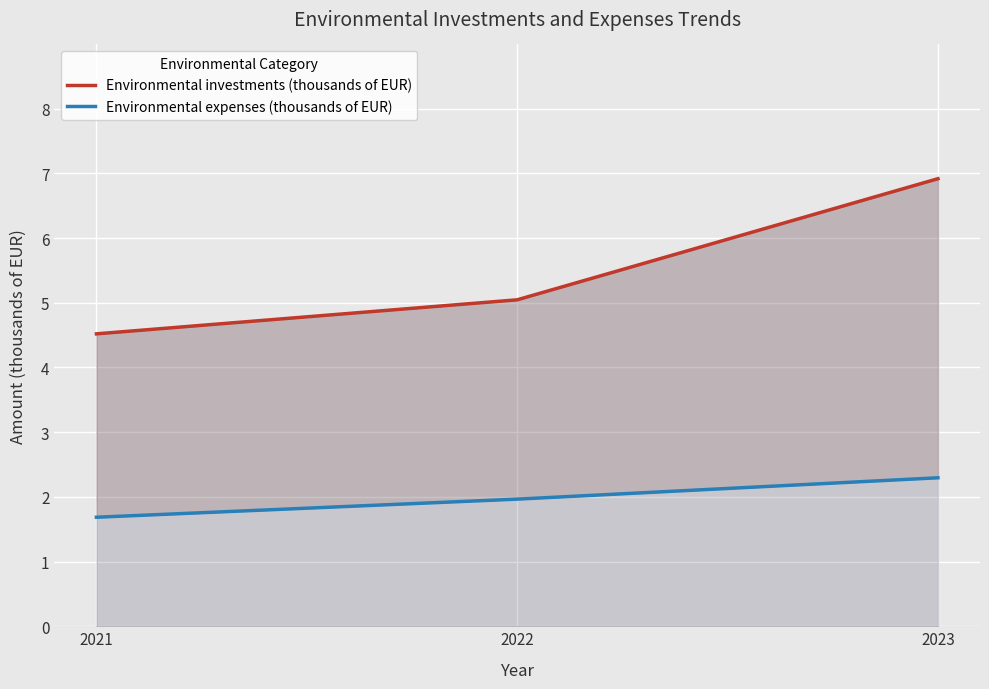

Is it true that Environmental investments (thousands of EUR) equals 7.9 at 2022?

False